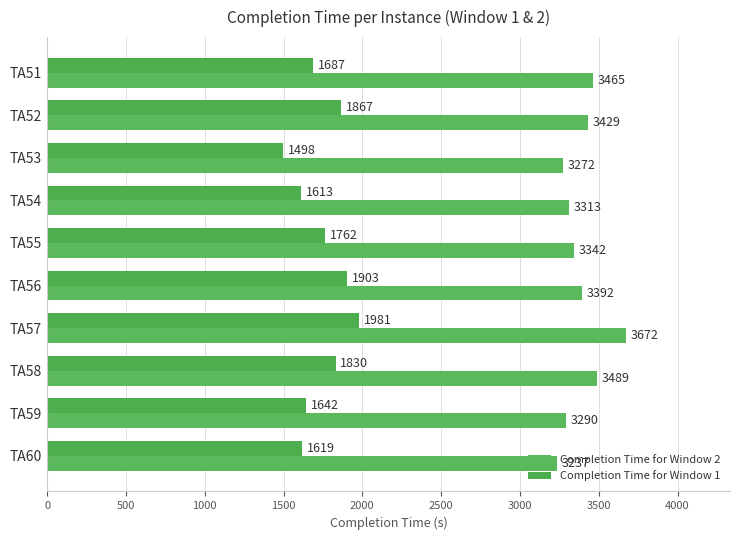

List the series in order of their peak value, highest first.

Completion Time for Window 2, Completion Time for Window 1